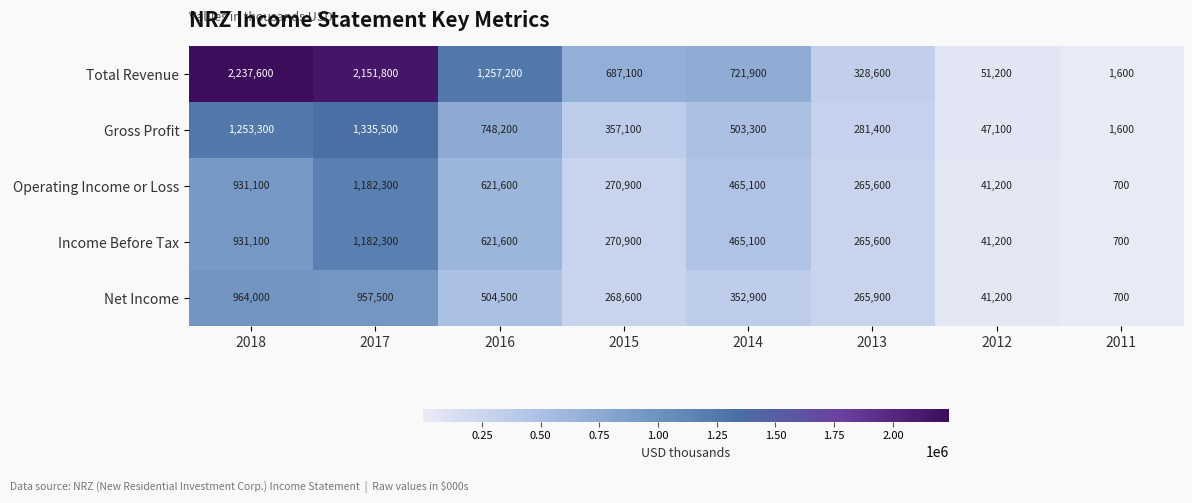

At which label is Gross Profit closest to 668550?

2016